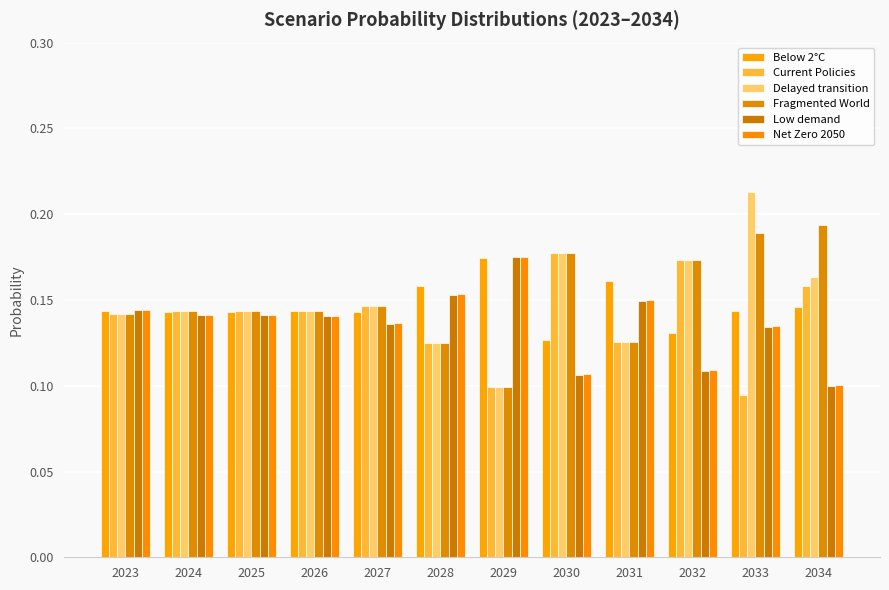

How many groups of bars are there?

12